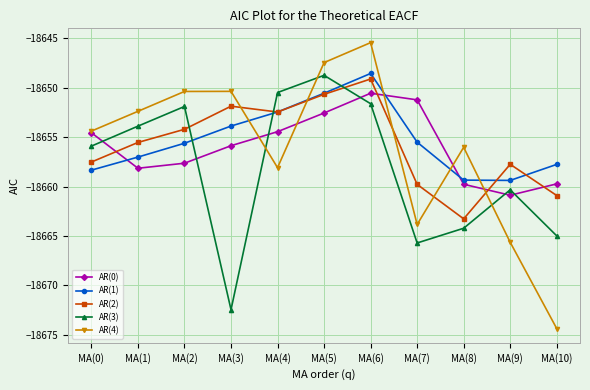

Between which two adjacent categories do AR(3) and AR(4) first intersect?

MA(3) and MA(4)